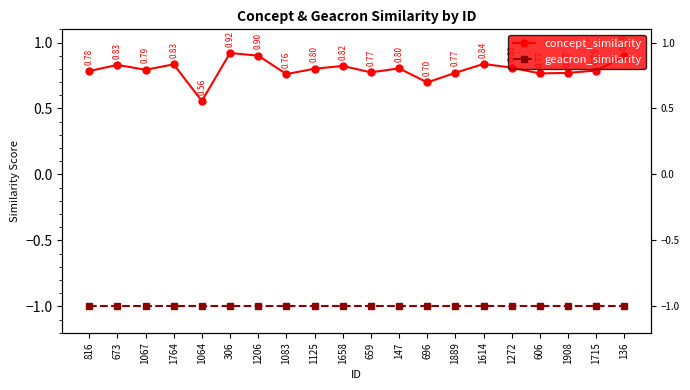

At which label does concept_similarity reach its minimum?

1064